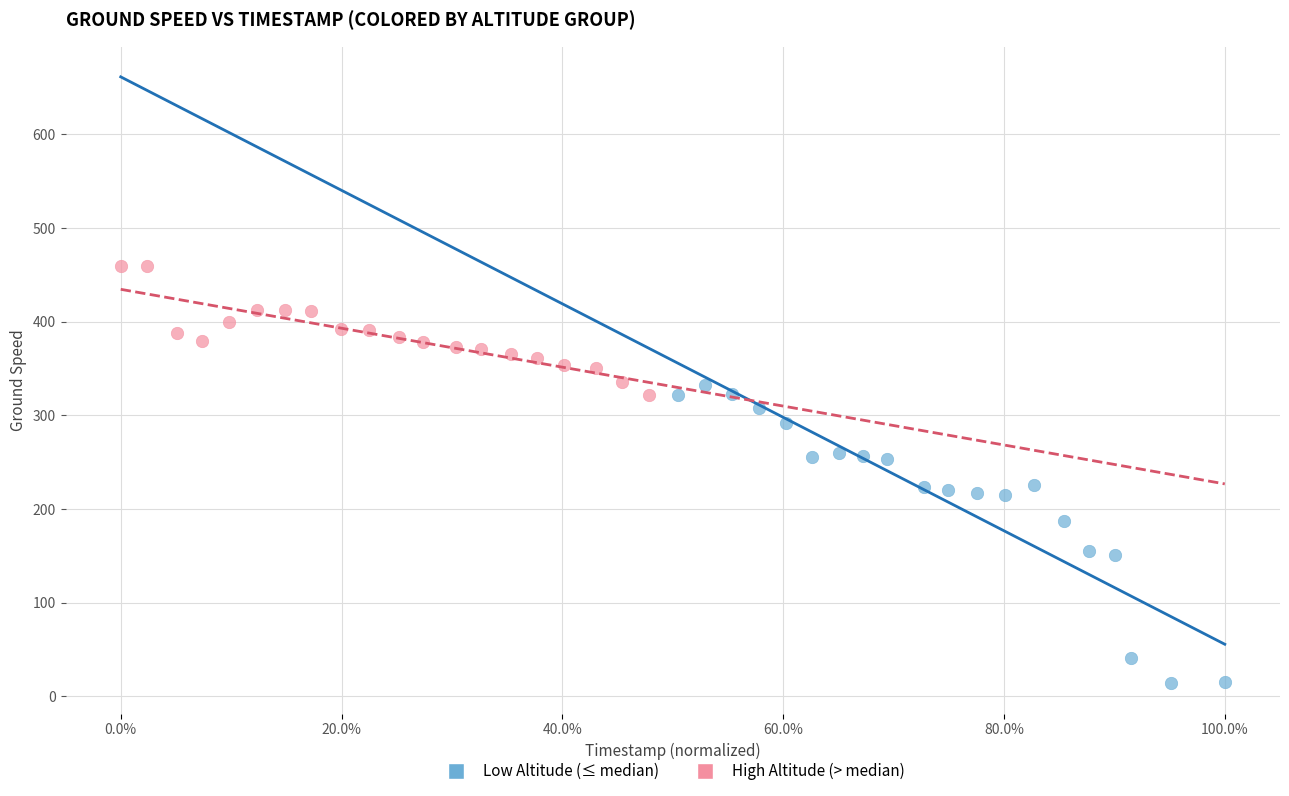

Which series reaches the maximum Y coordinate?

High Altitude (> median)